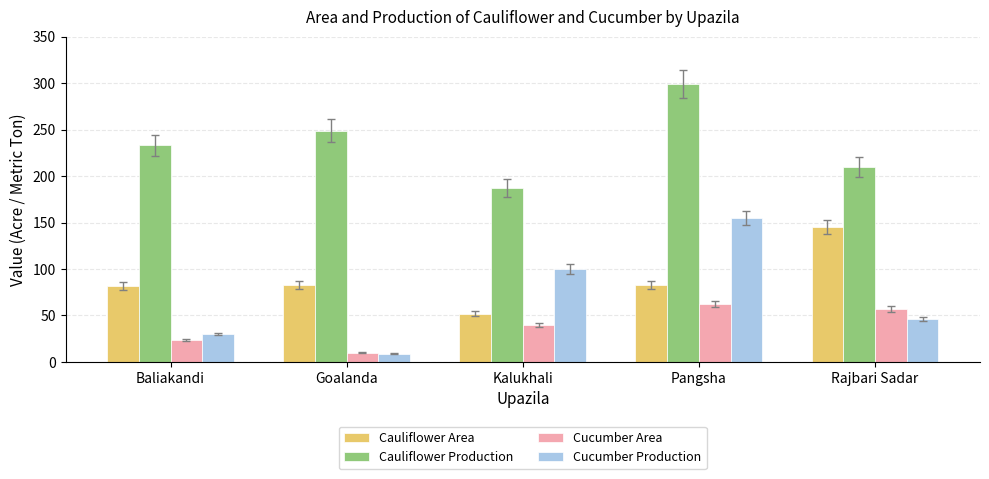

True or false: Cucumber Area has a value of 24 at Baliakandi.

True